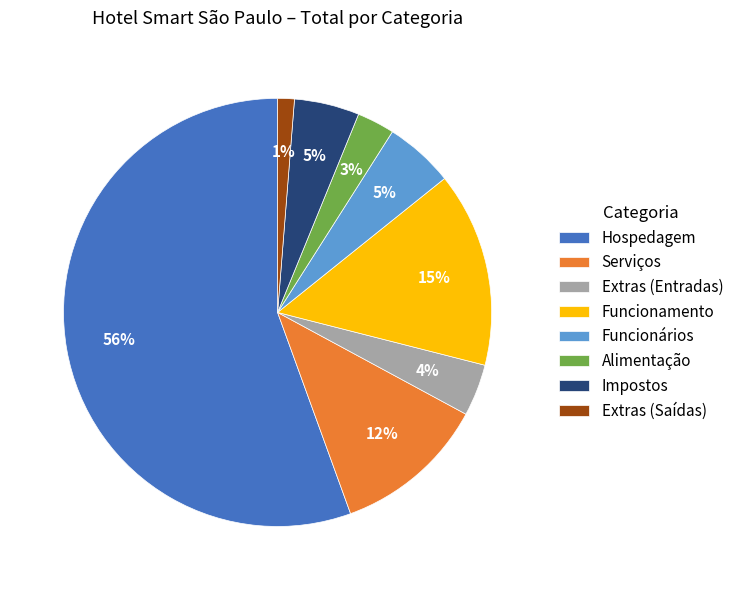

To the nearest percent, what is the combined percentage of Serviços and Funcionários?

17%